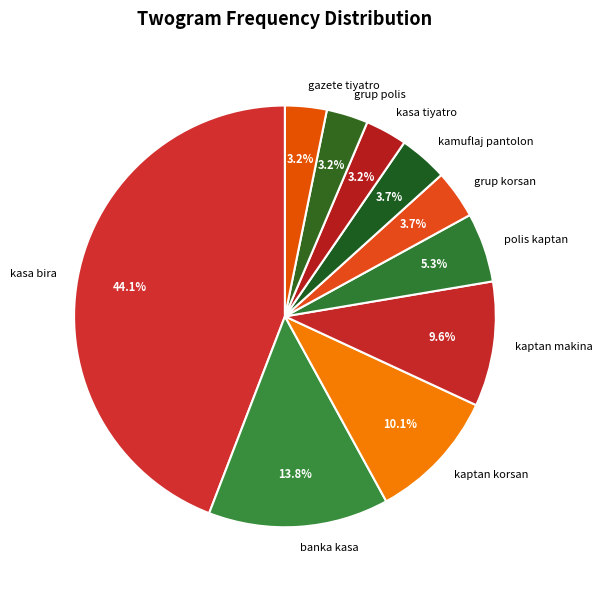

How many segments does this pie chart have?

10